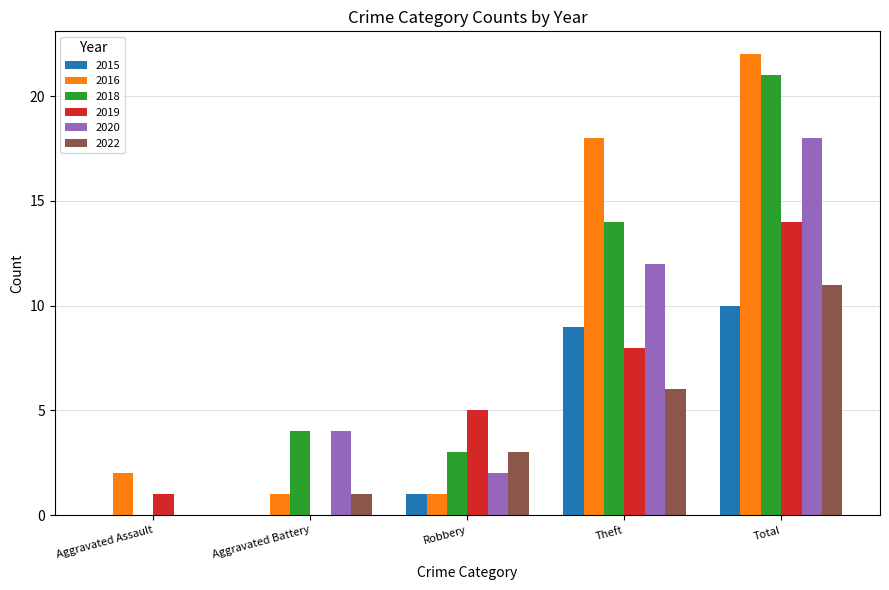

How many values in 2019 are above zero?

4